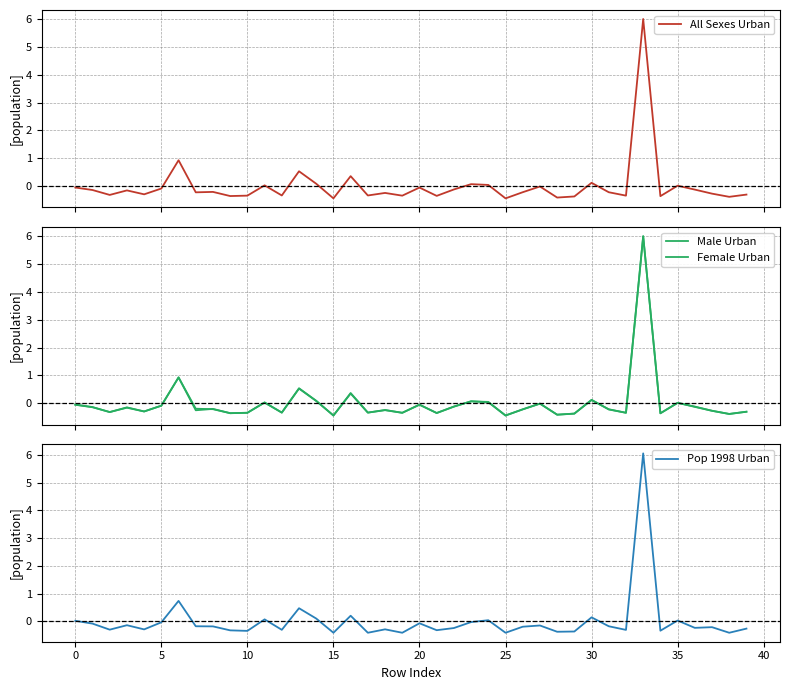

The All Sexes Urban series shows -0.4 at 15. True or false?

True